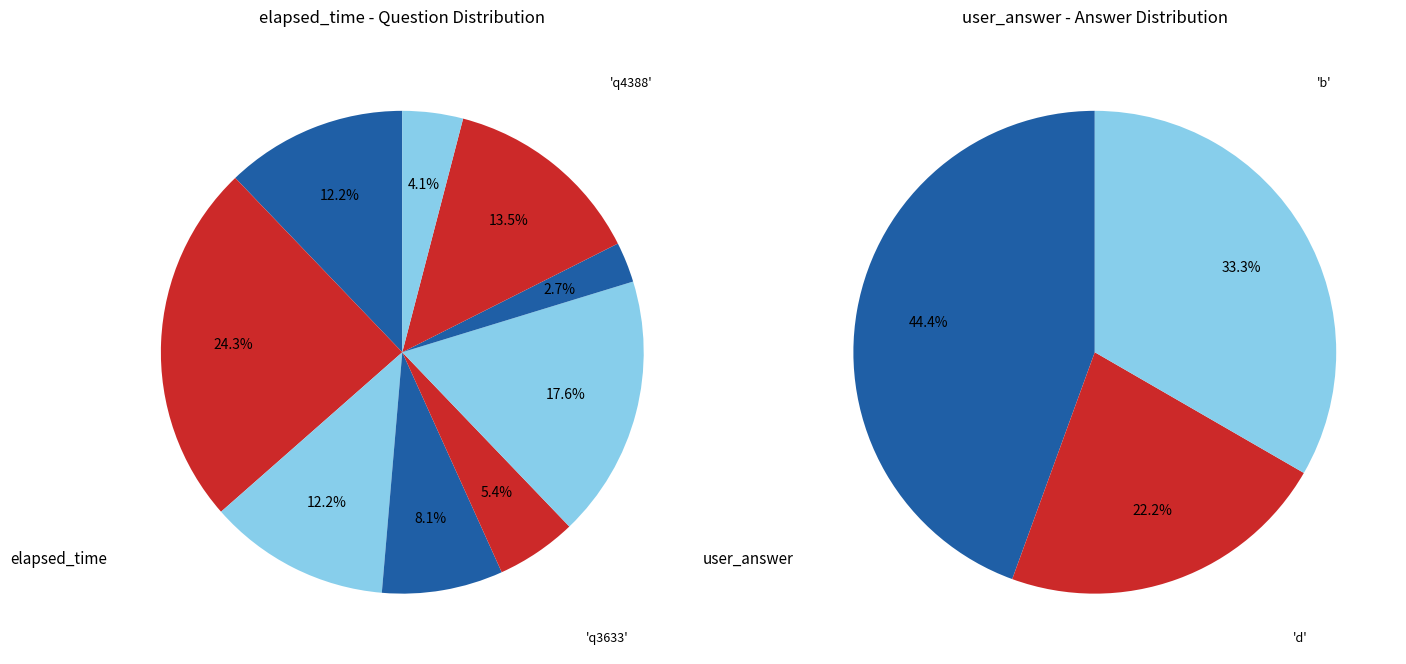

How much of the chart is everything except q4291?

87.8%